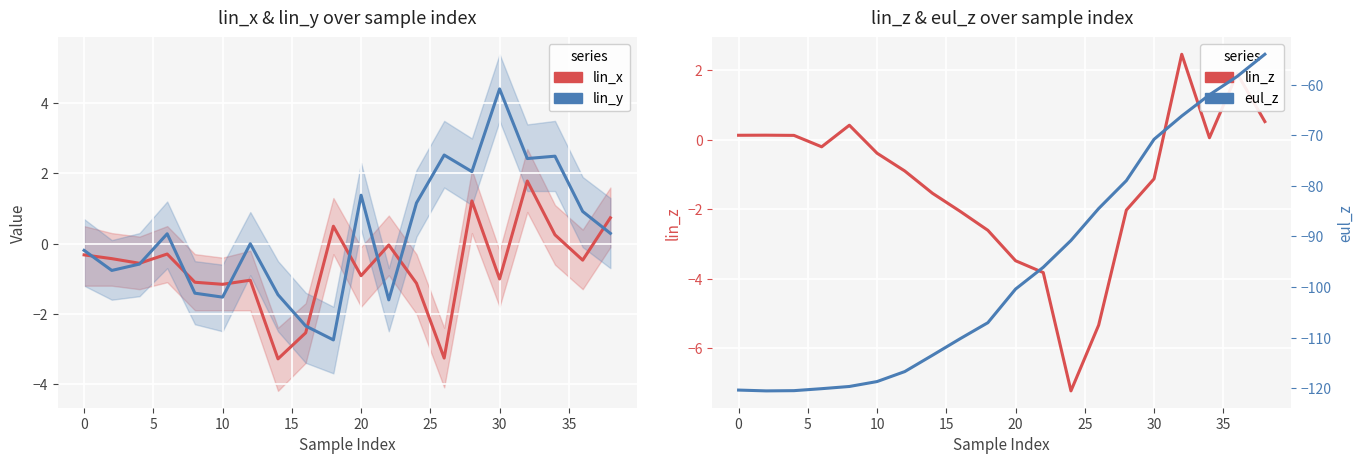

How many series are shown in this chart?

4